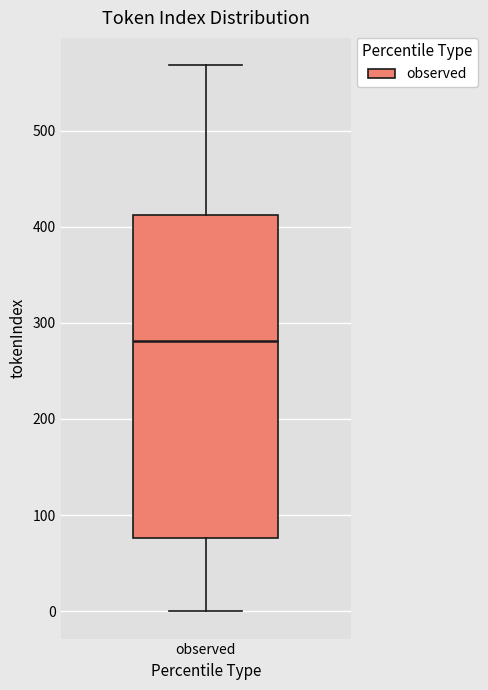

Transcribe this box plot: give where the median line is, the range the box spans, and where the two whiskers end, as read against the y-axis. The values are not printed on the chart, so give them approximately, as read against the axis.

median 280, box 80 to 410, whiskers 0 to 570